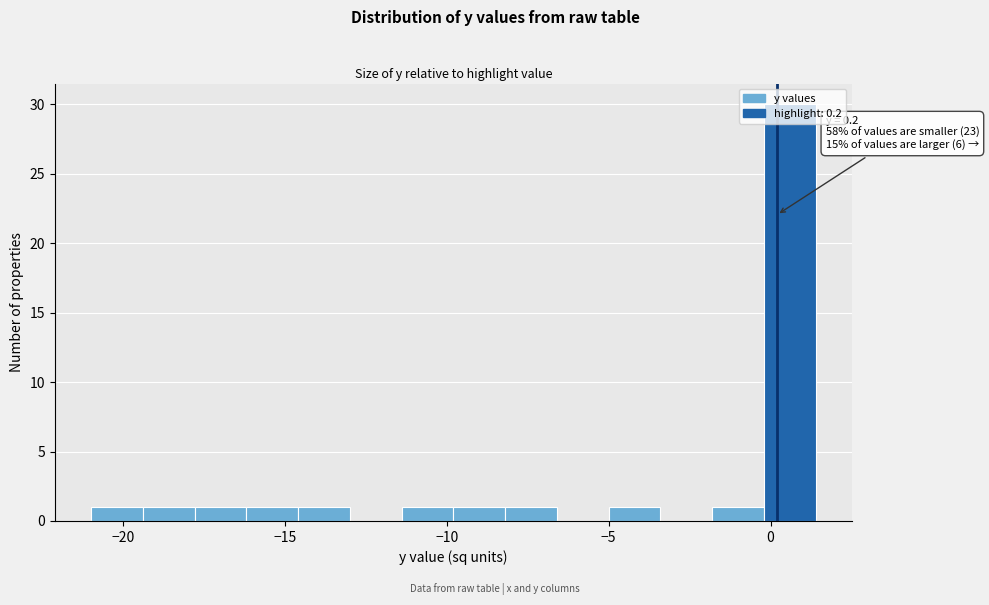

Around what value on the x-axis is the tallest bar? Give the approximate position of its centre, as read against the axis.

0.5